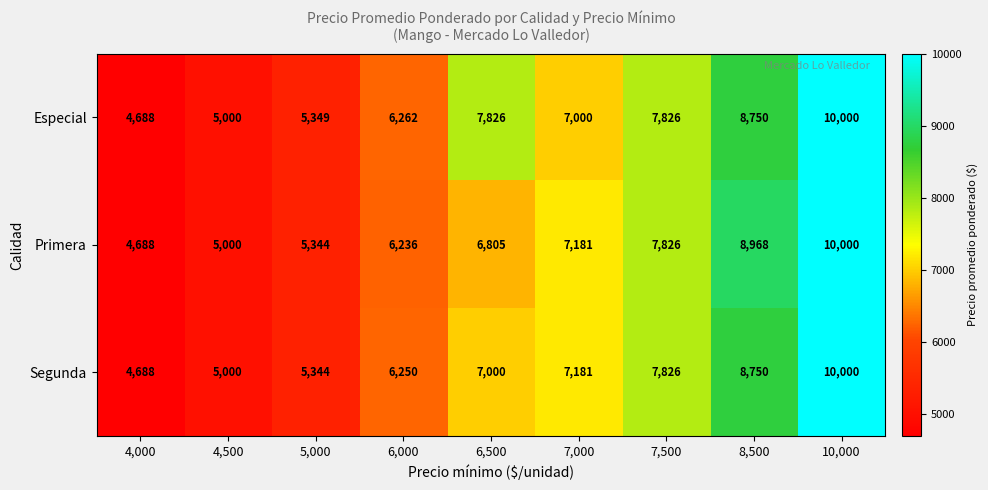

What is the difference between the Especial values at 6,500 and 10,000?

2174